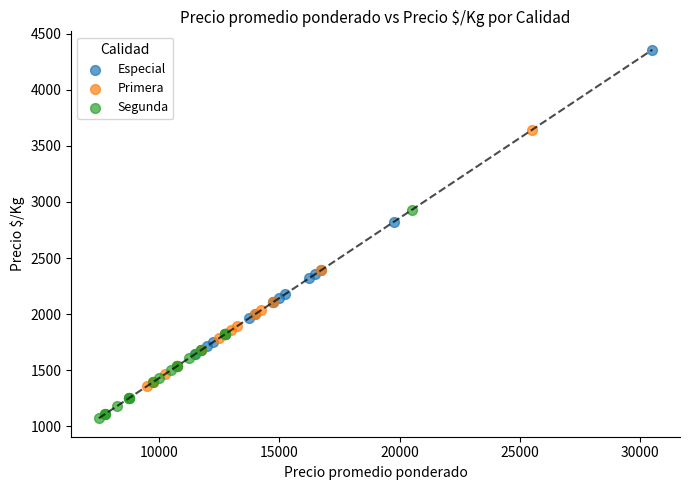

Which series contains the lowest Y value?

Segunda